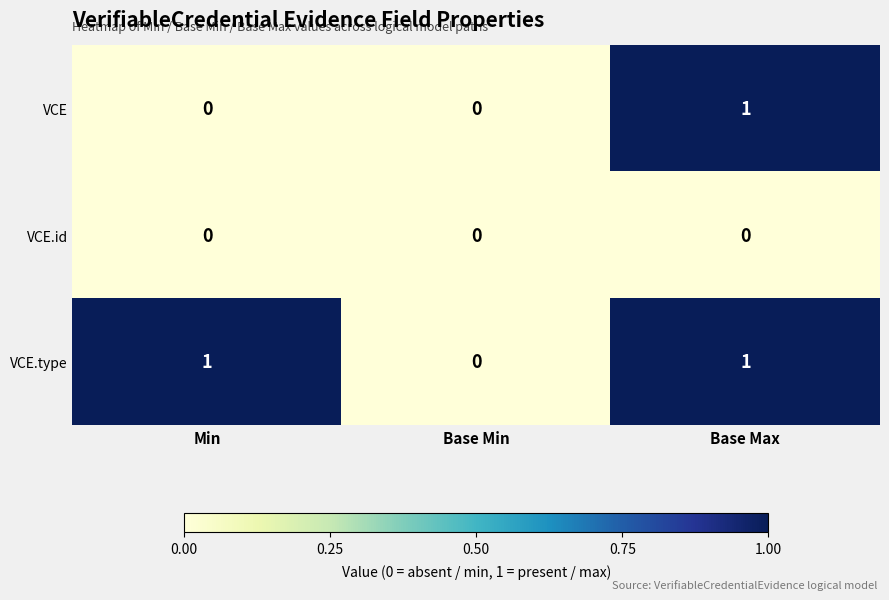

Count the VCE values in the range 0 to 1.

3